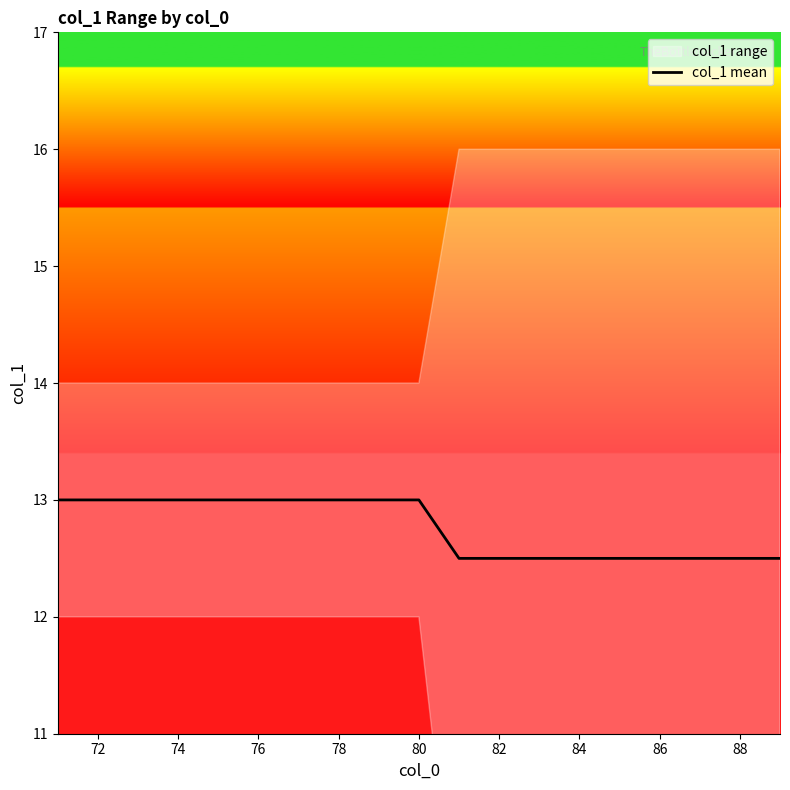

Does the chart have visible grid lines?

No